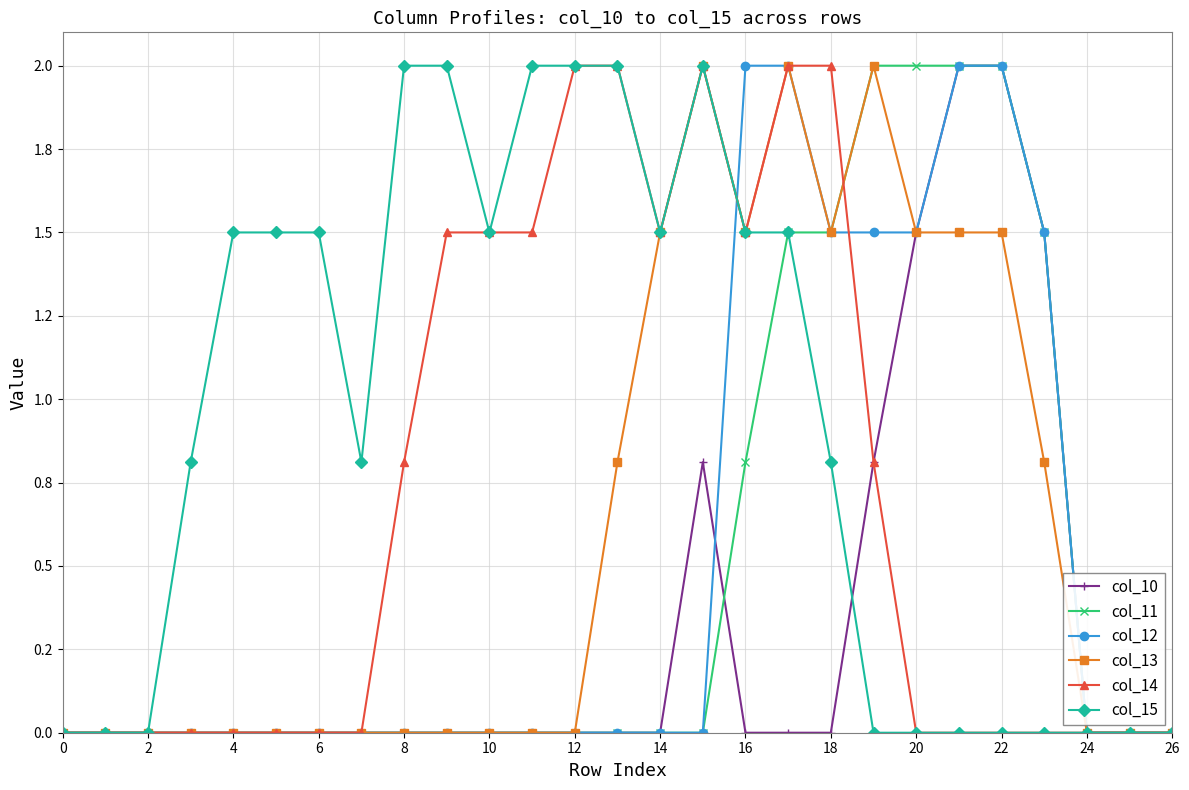

What are all the series names shown in the legend?

col_10, col_11, col_12, col_13, col_14, col_15